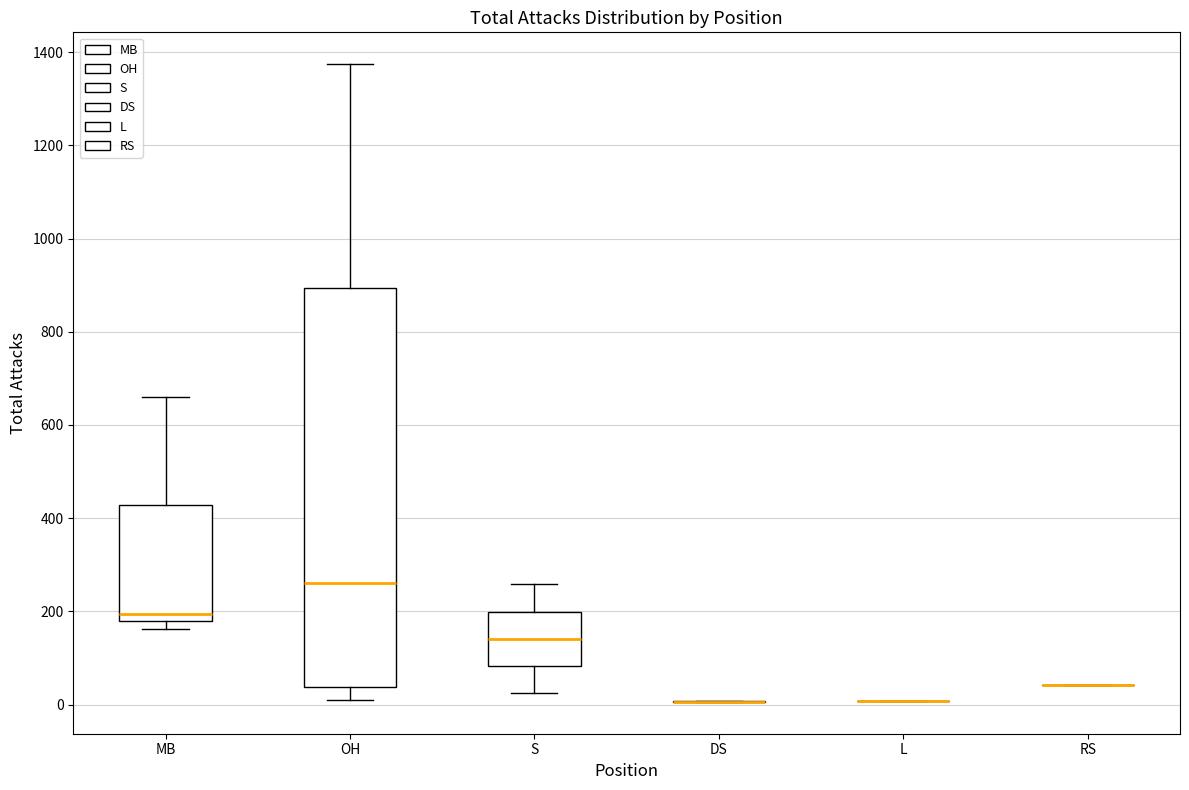

Reading left to right, read every box against the y-axis: the position of its median line, the range the box covers, and the ends of its whiskers. The values are not printed on the chart, so give them approximately, as read against the axis.

MB: median 200, box 180 to 420, whiskers 160 to 660
OH: median 260, box 40 to 900, whiskers 20 to 1380
S: median 140, box 80 to 200, whiskers 20 to 260
DS: box collapsed to a line at 0, whiskers 0 to 0
L: box collapsed to a line at 0, whiskers 0 to 0
RS: box collapsed to a line at 40, whiskers 40 to 40